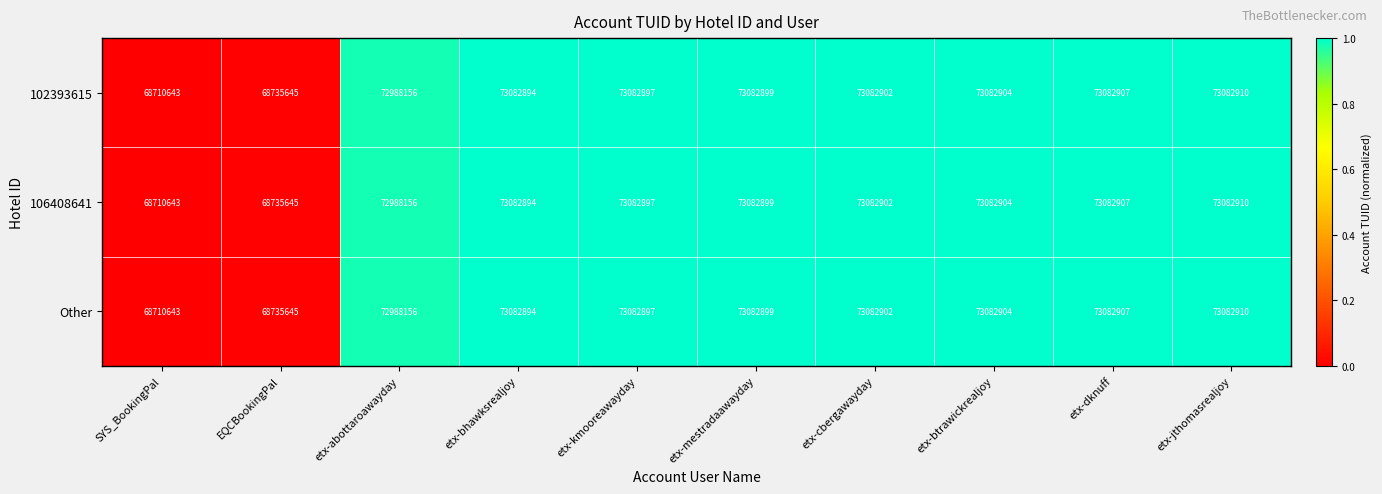

What is the difference between the second highest and minimum values in the Other series?

4372264